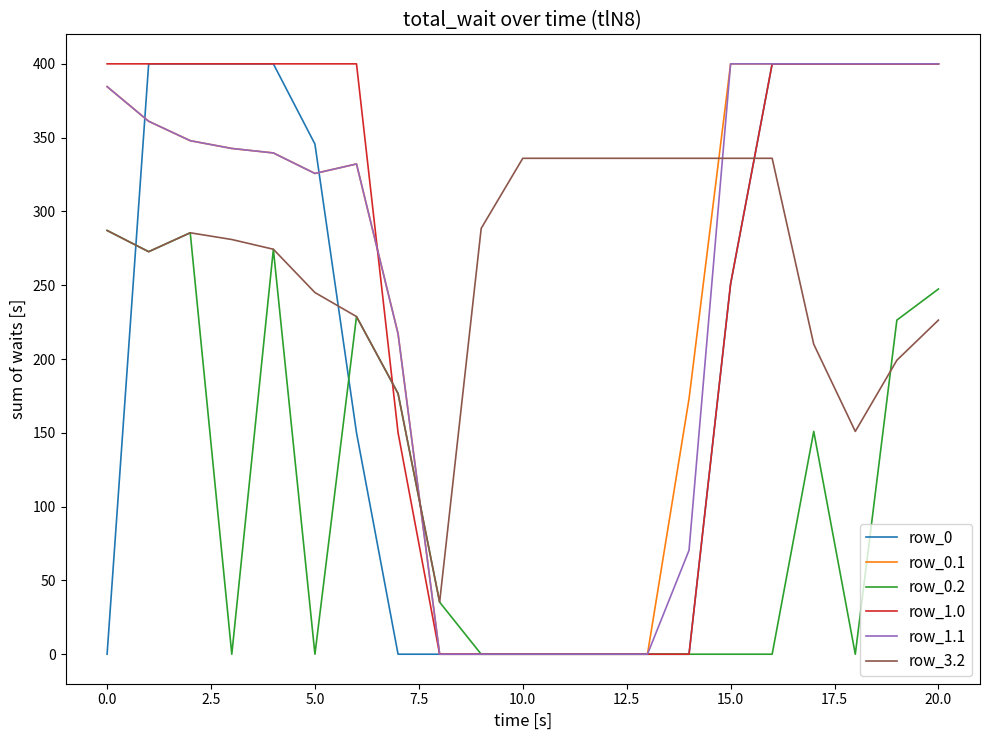

What is the maximum value for row_1.0?

400.0